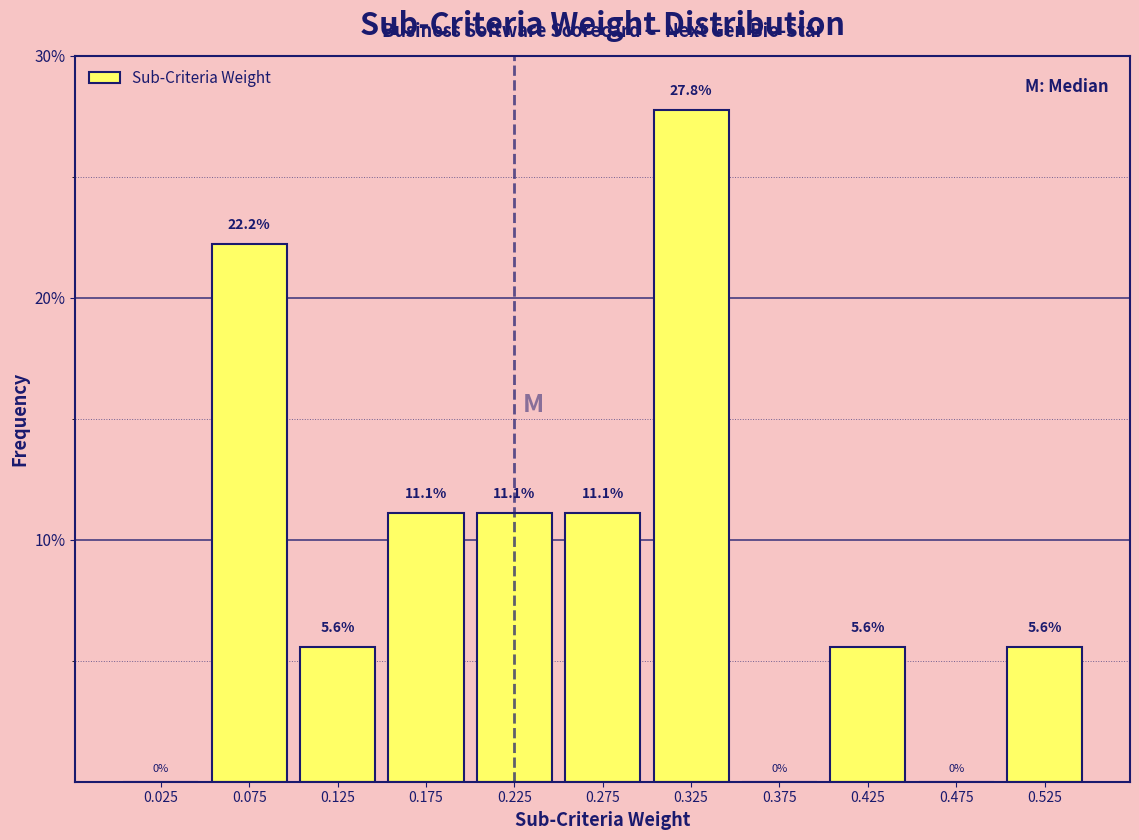

Reading left to right, list every bar in this chart as the range it spans on the x-axis followed by its height.

0.00 to 0.05: 0.0
0.05 to 0.10: 22.2
0.10 to 0.15: 5.6
0.15 to 0.20: 11.1
0.20 to 0.25: 11.1
0.25 to 0.30: 11.1
0.30 to 0.35: 27.8
0.35 to 0.40: 0.0
0.40 to 0.45: 5.6
0.45 to 0.50: 0.0
0.50 to 0.55: 5.6